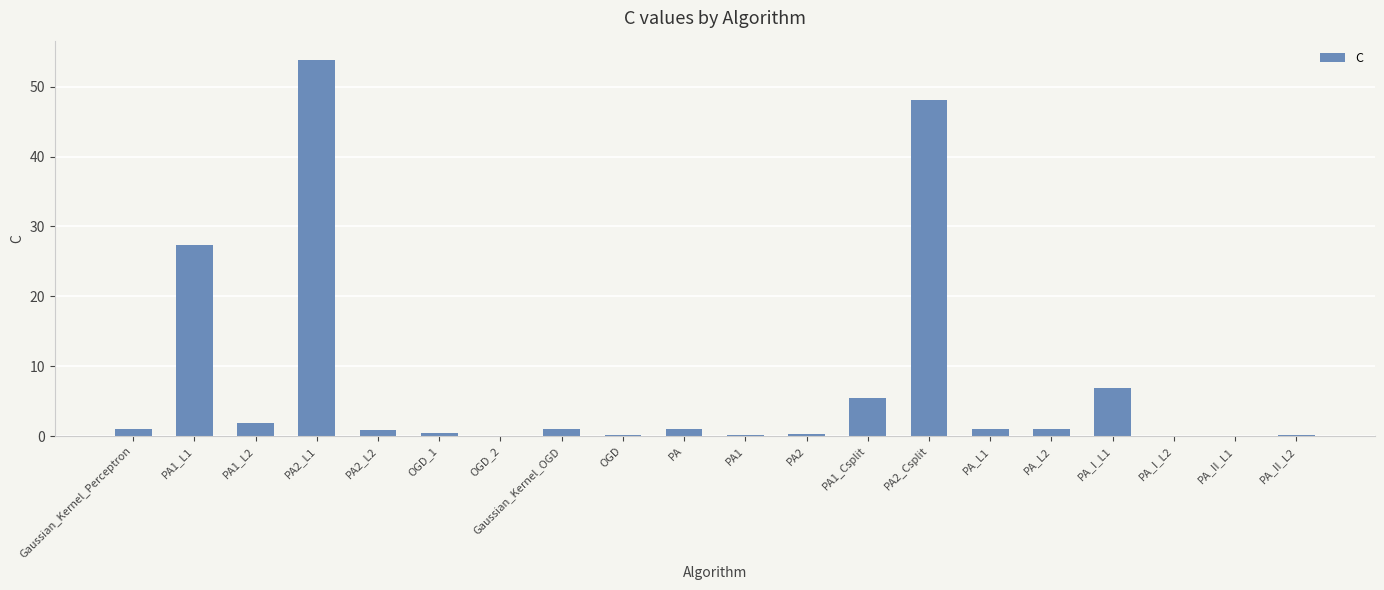

What is the maximum value shown in the chart?

53.9